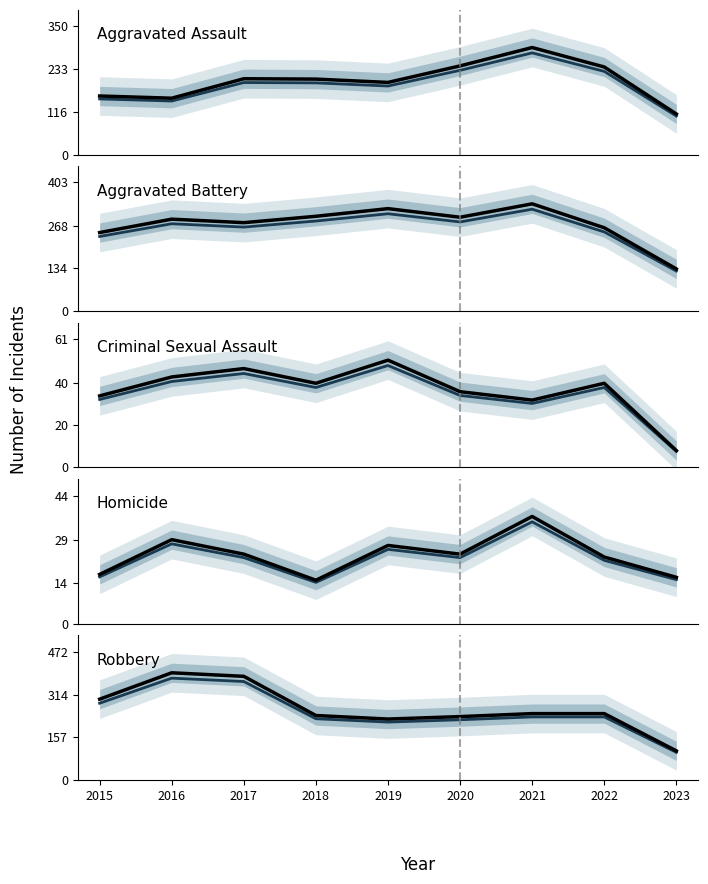

What is the minimum value shown in the chart?

7.6